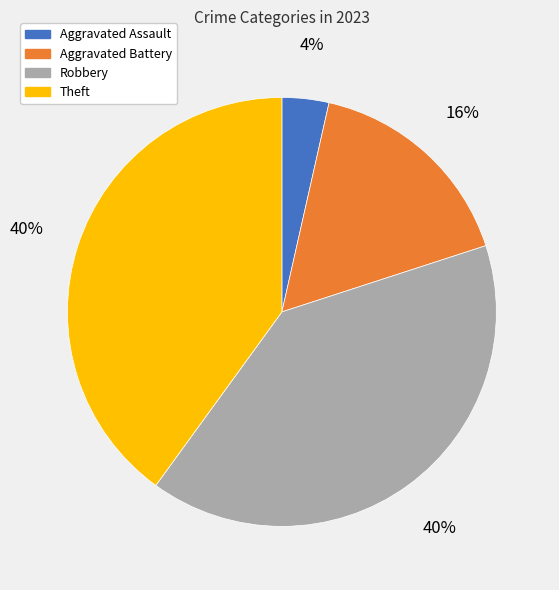

Which category has the smallest portion of the pie?

Aggravated Assault